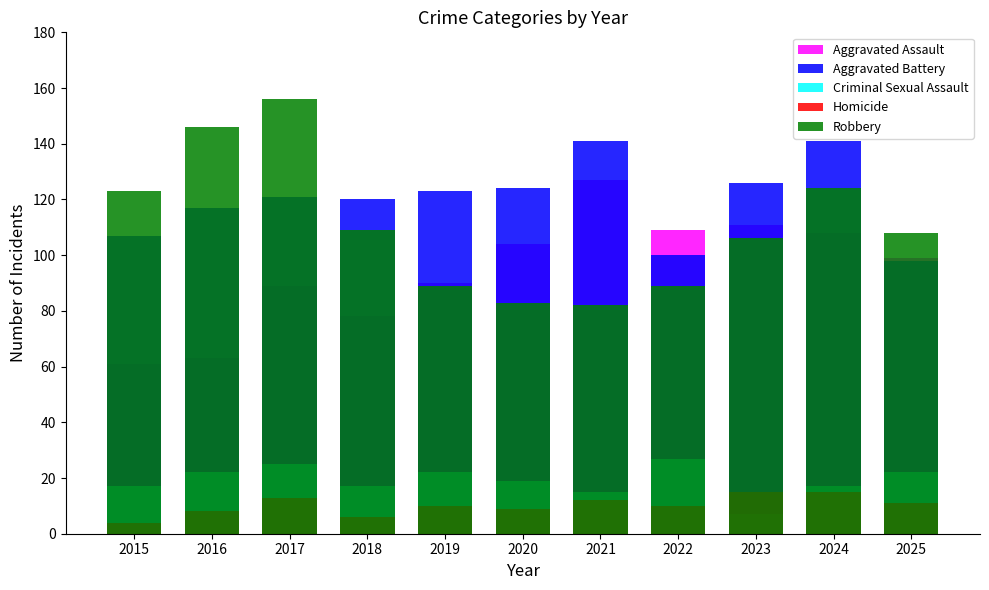

At how many categories does at least one series exceed 120?

8